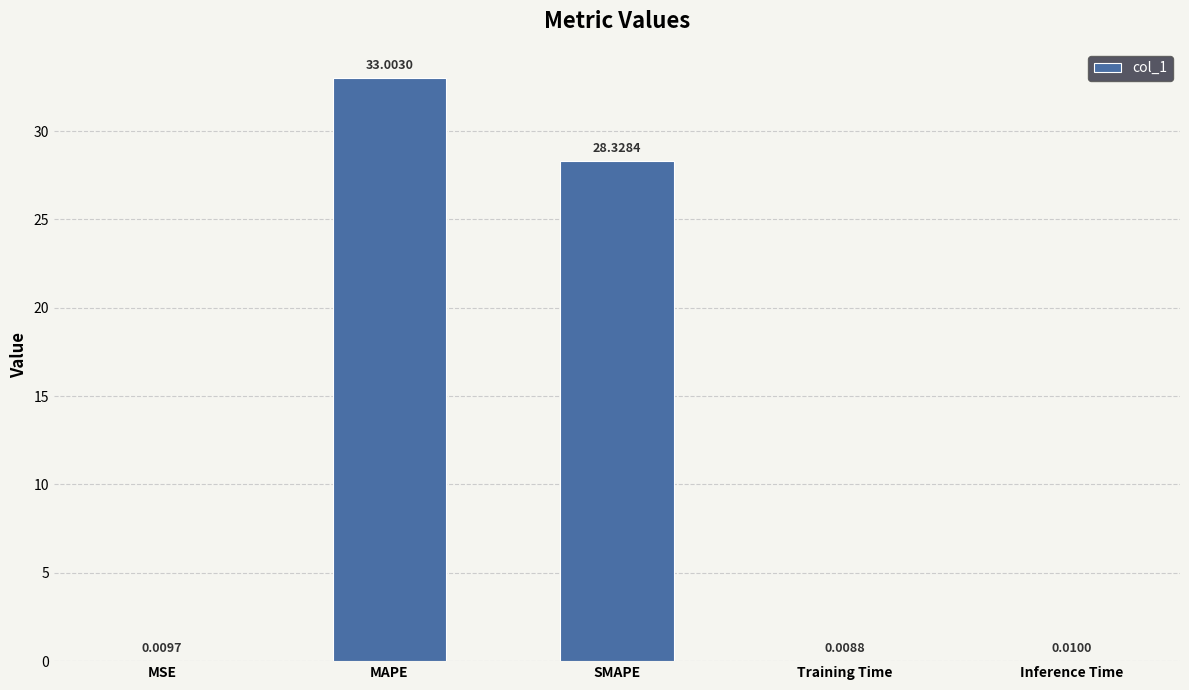

What is the average value?

12.3